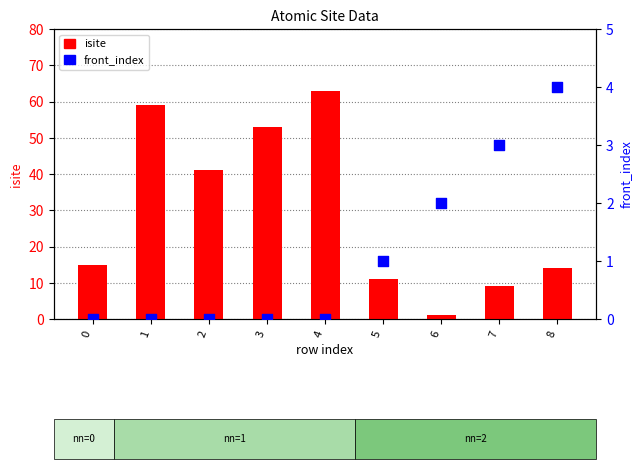

Which series reaches the minimum Y coordinate?

front_index